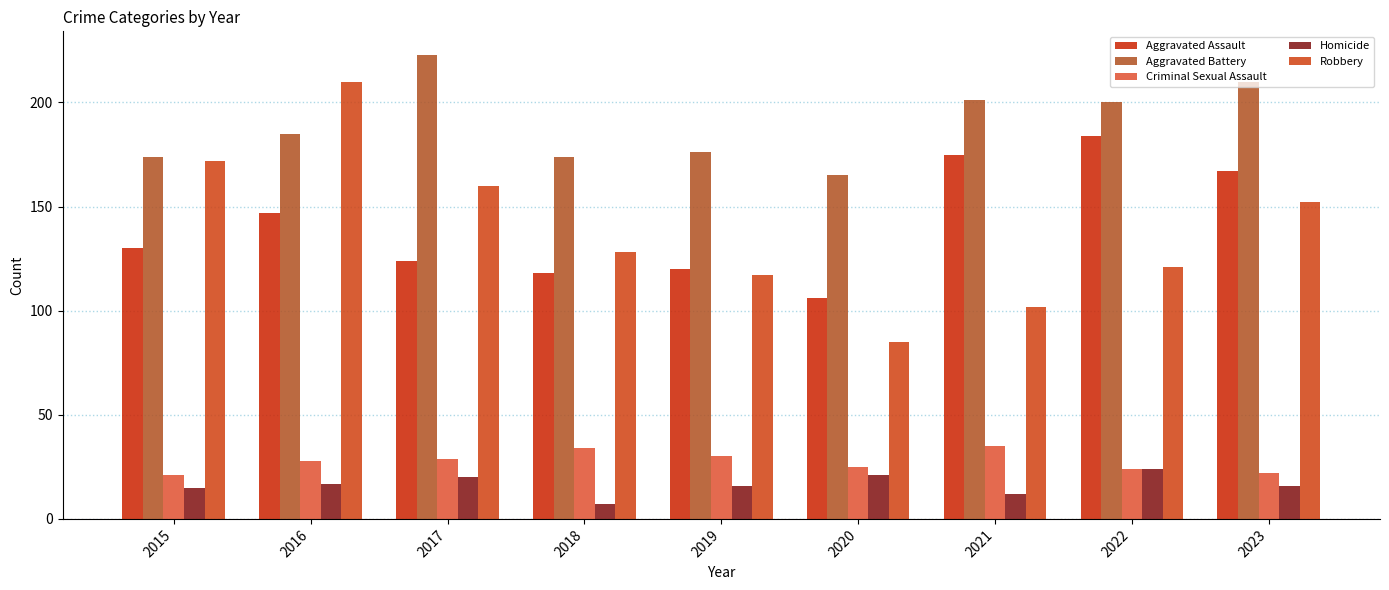

Which category has the highest value in the Aggravated Assault series?

2022